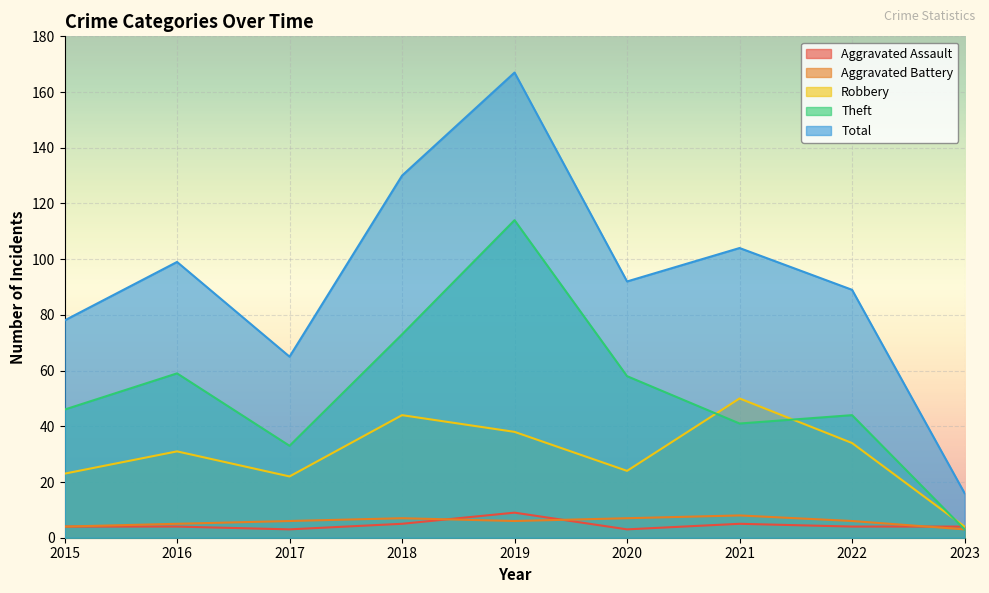

What is the value of the Robbery point at the 4th from the left?

44